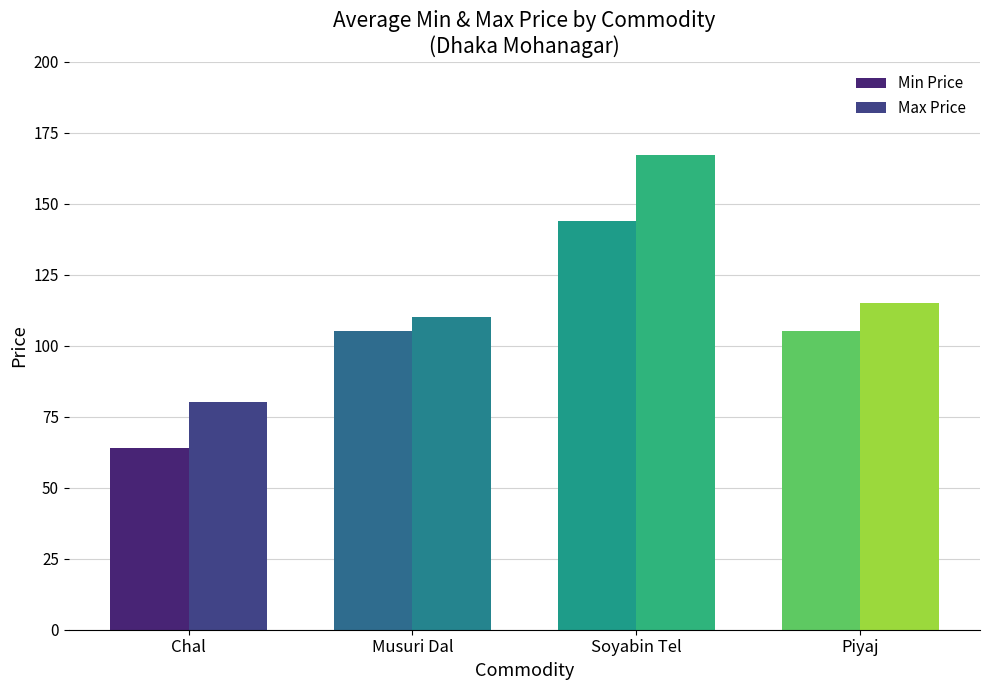

What is the difference between the maximum and second lowest values in the Max Price series?

57